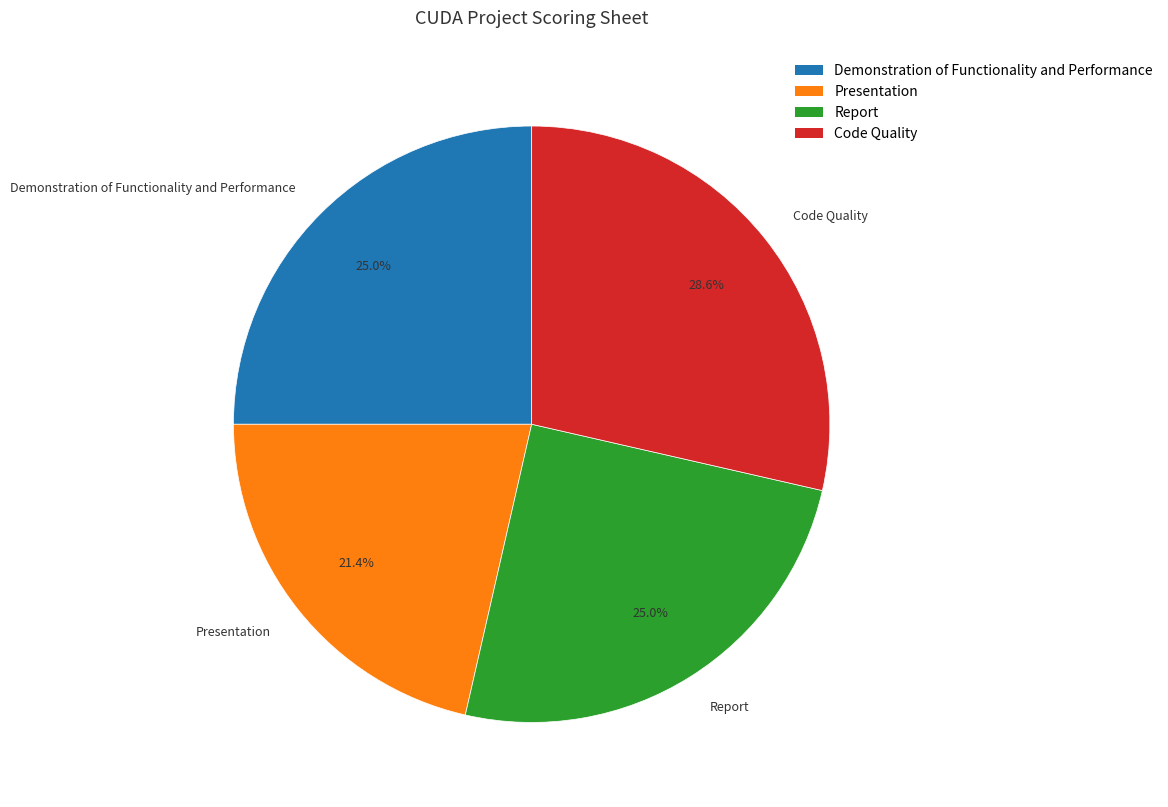

What percentage is the Demonstration of Functionality and Performance slice, to the nearest percent?

25%